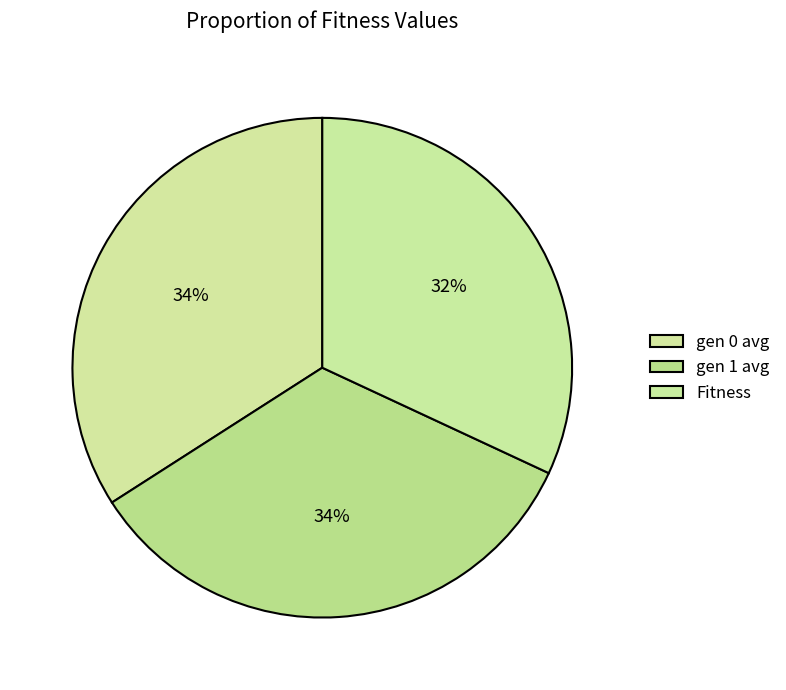

Which category has the biggest portion of the pie?

gen 0 avg